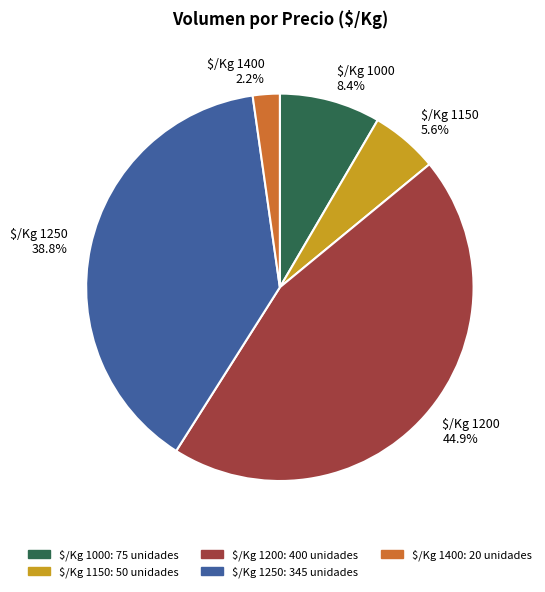

What is the smallest slice in the pie chart?

$/Kg 1400